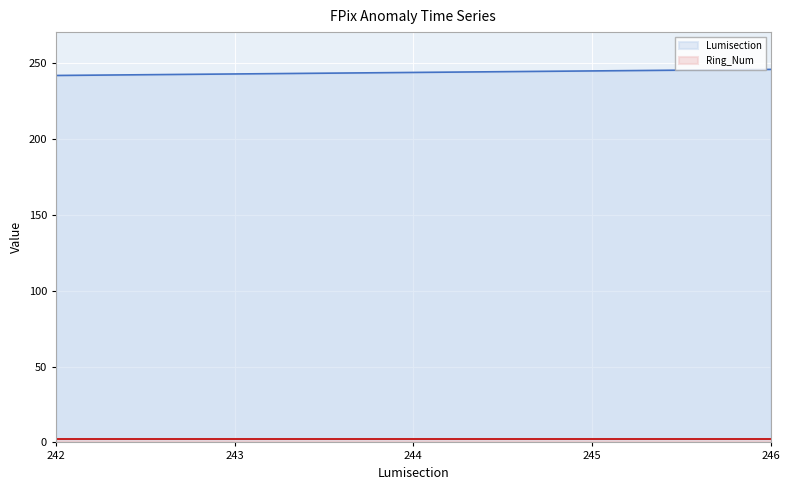

Is it true that Lumisection equals 244 at 244?

True